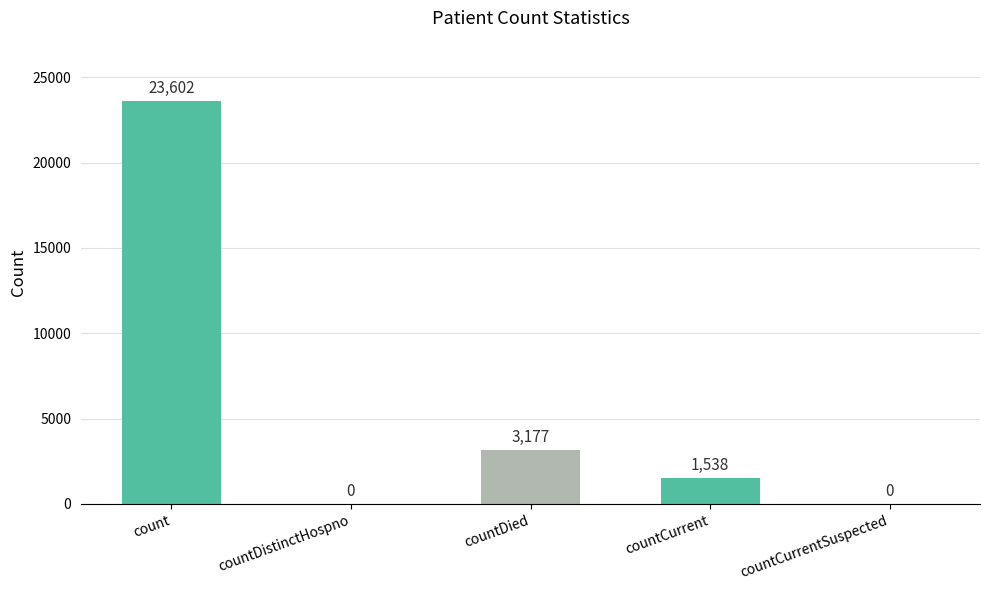

What is the maximum value shown in the chart?

23602